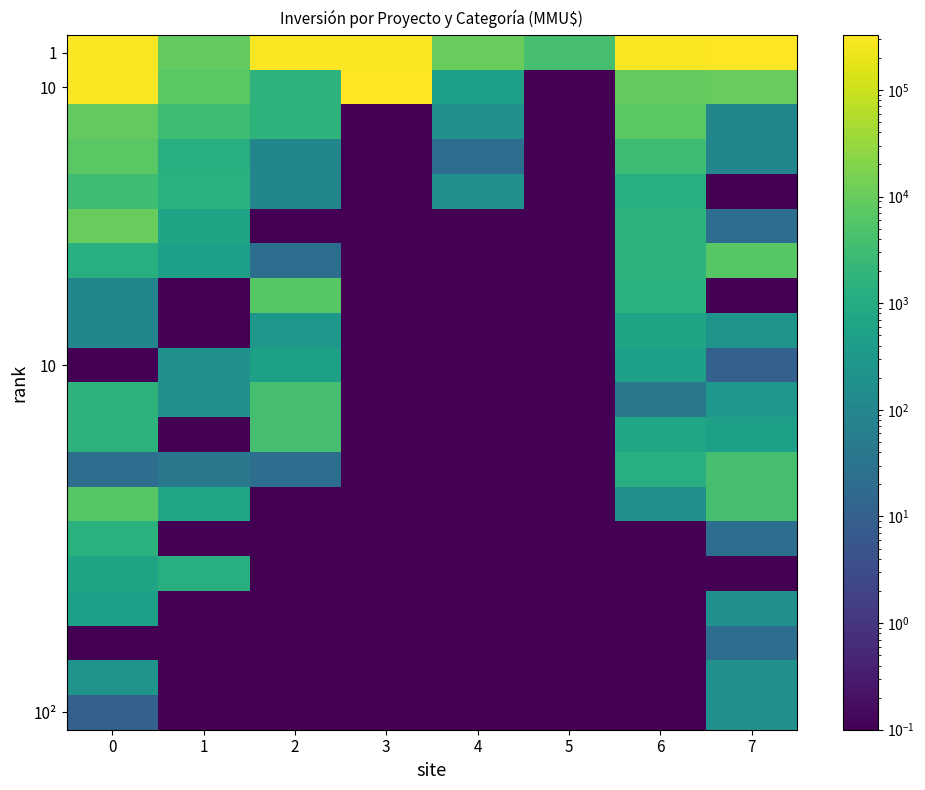

What is the difference between the highest and lowest values at 3?

324019.9